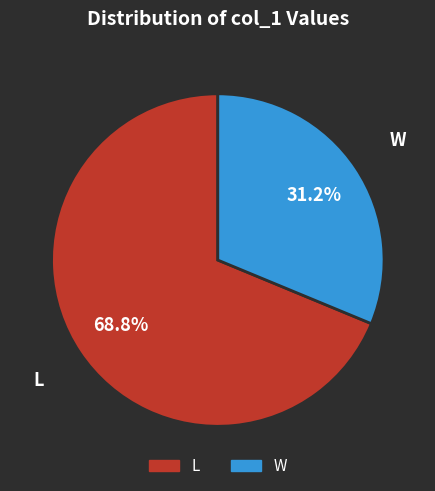

How many segments does this pie chart have?

2